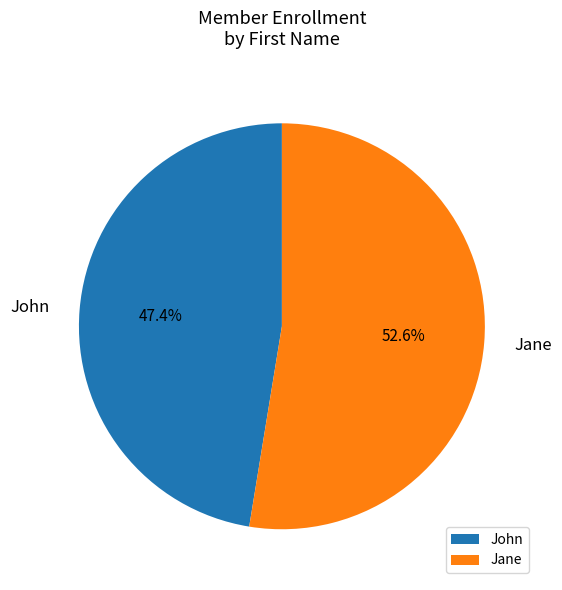

Does John account for over 50% of the chart?

No